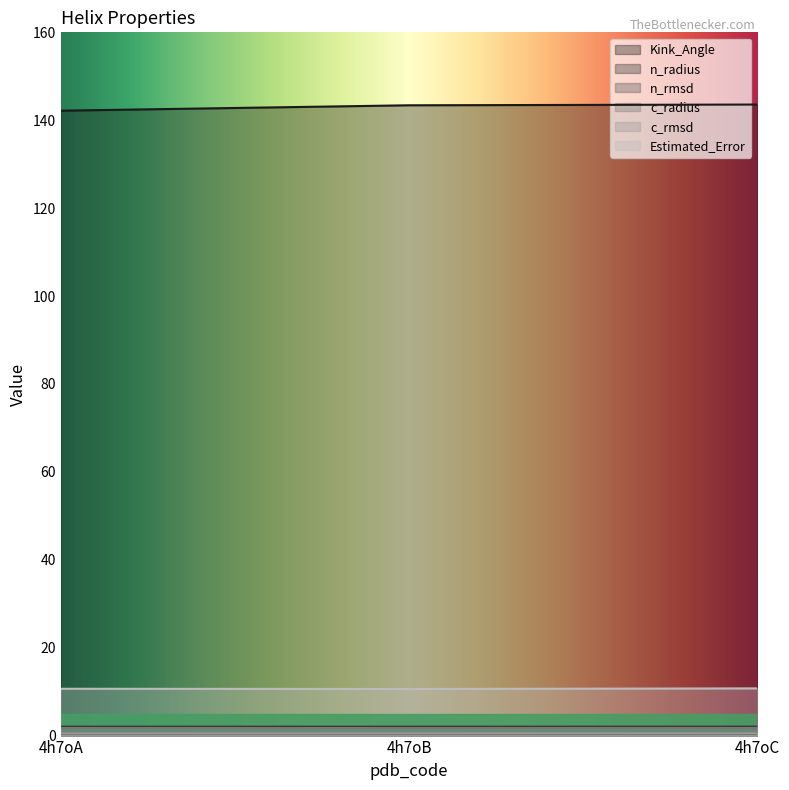

What is the value of the c_rmsd point at the 1st from the left?

0.5